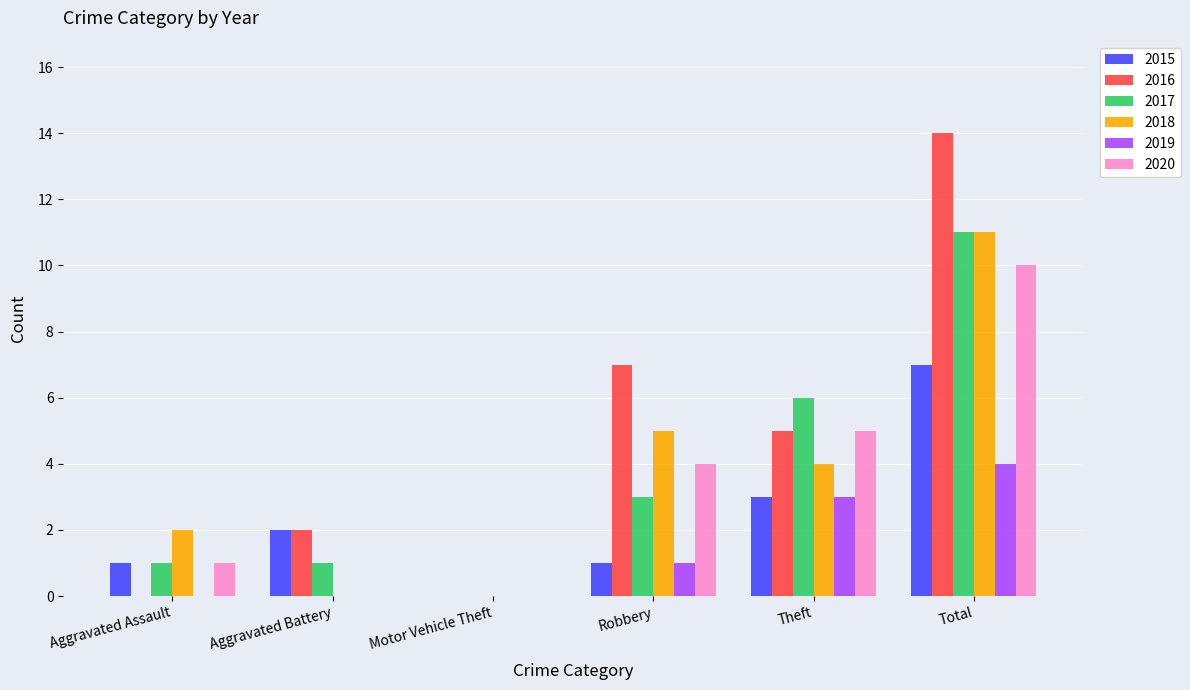

Are the bars grouped side by side (vs. stacked)?

Yes